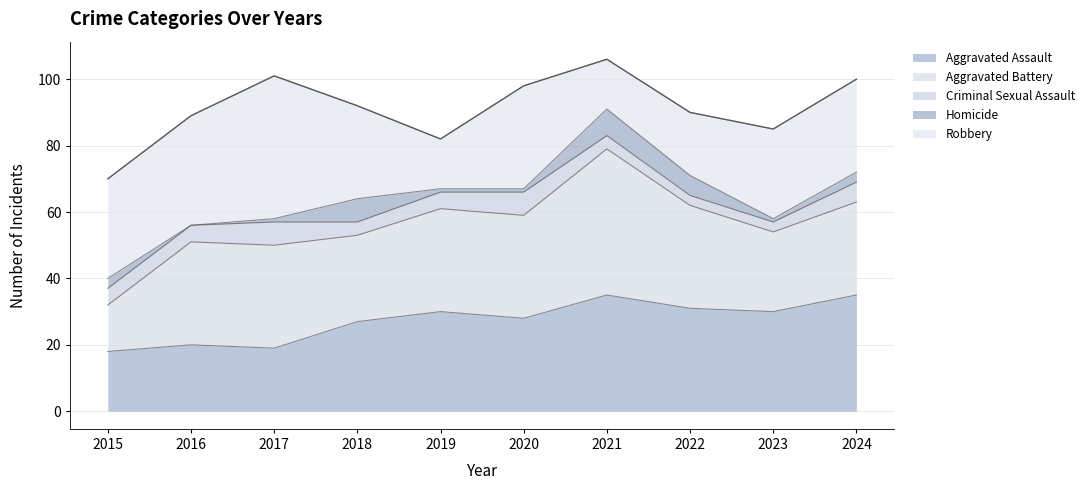

At 2023, list the series in order from smallest to largest.

Homicide, Criminal Sexual Assault, Aggravated Battery, Robbery, Aggravated Assault